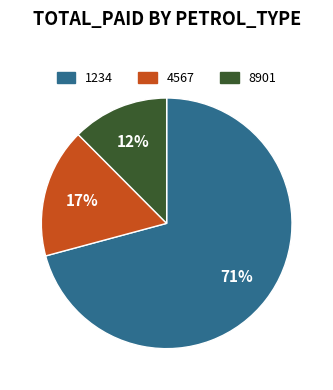

How many segments does this pie chart have?

3